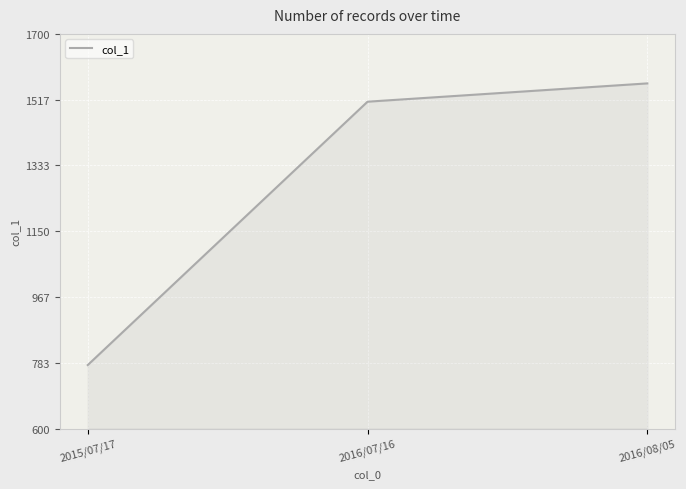

Is it true that the value at 2016/07/16 is 377?

False